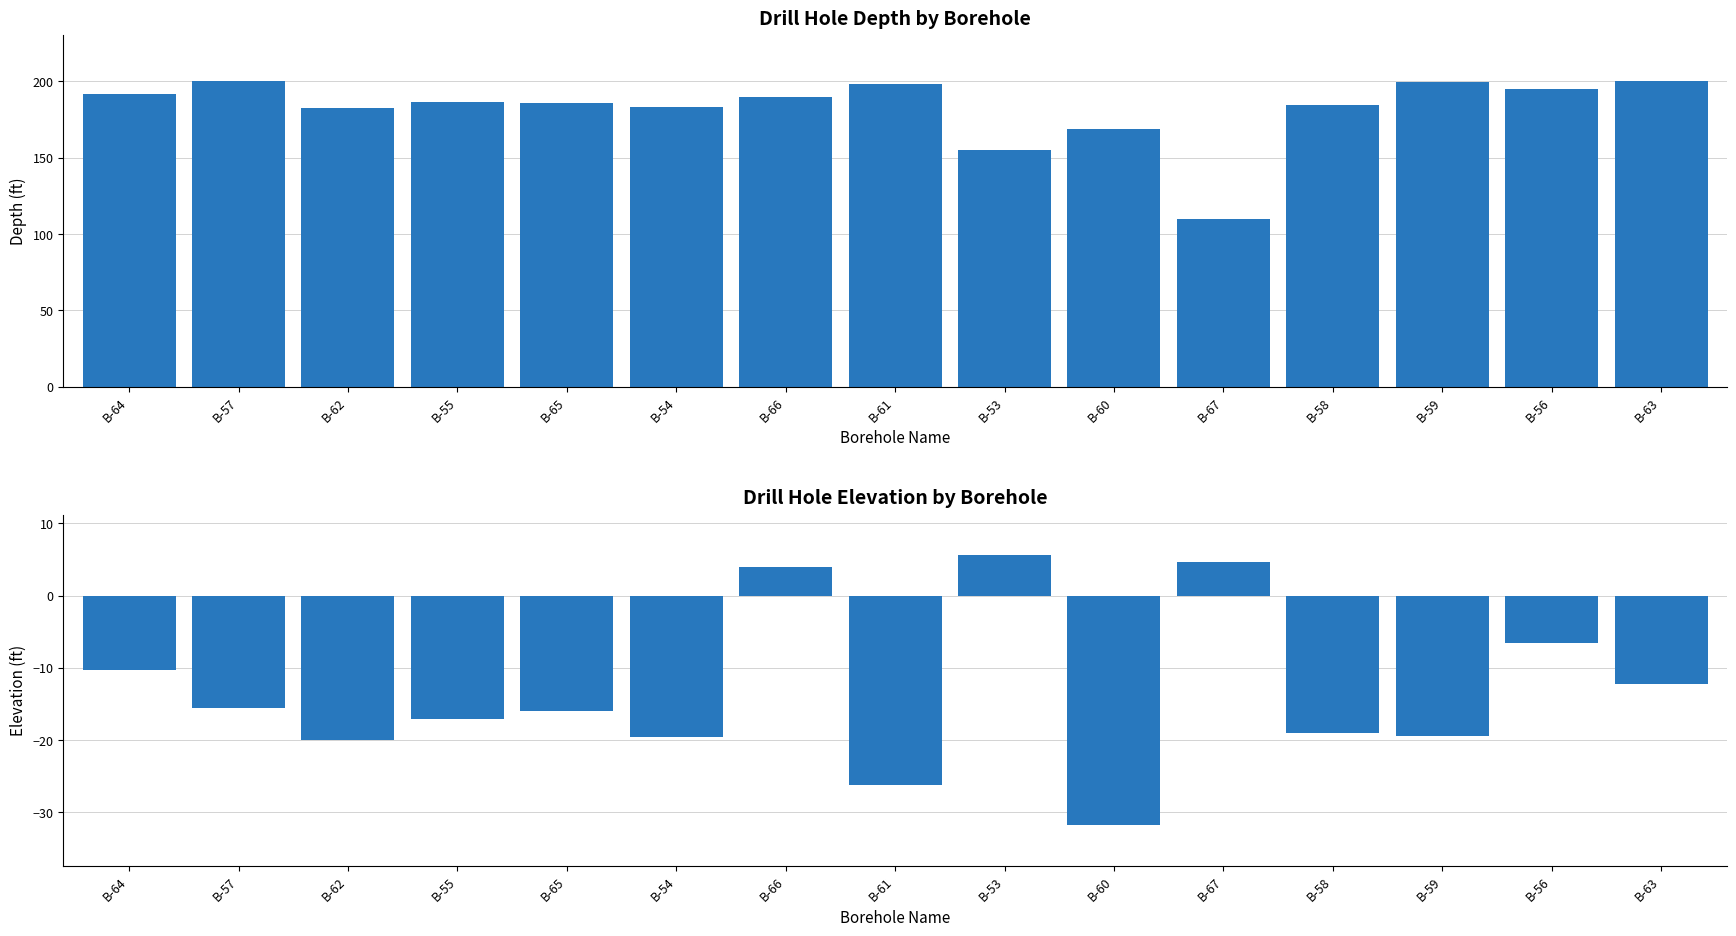

Which series has the largest range (max minus min)?

depth